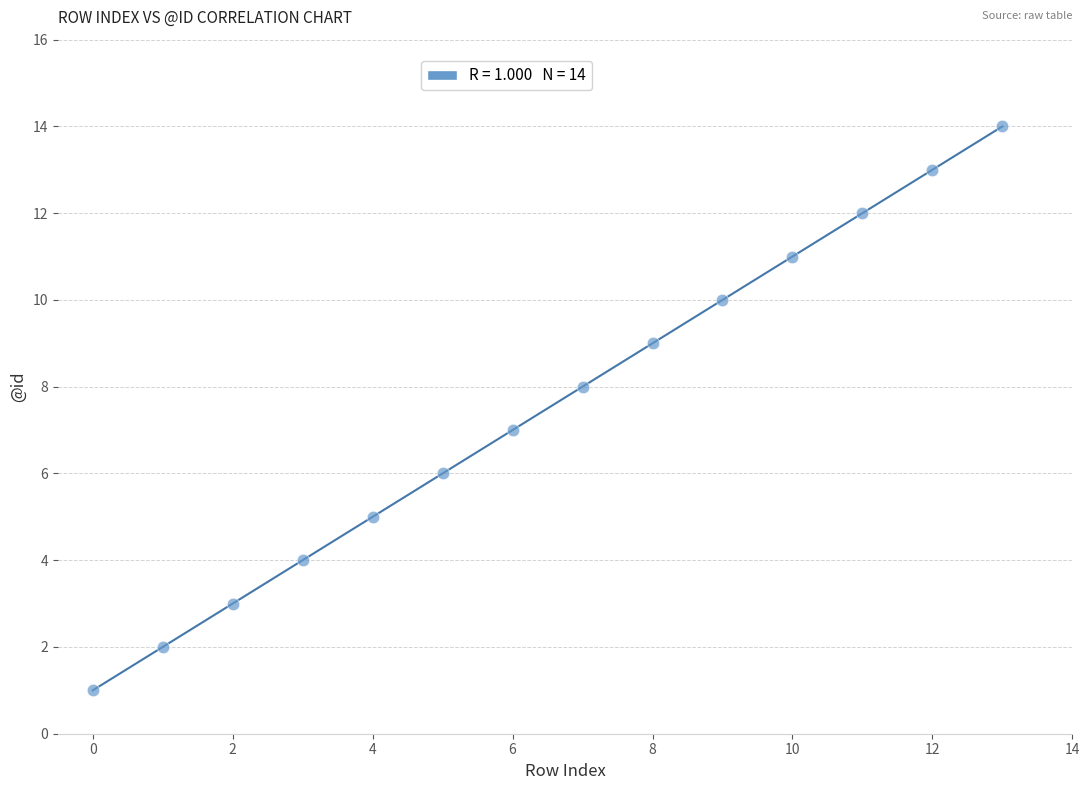

What is the range of Y values (max minus min)?

13